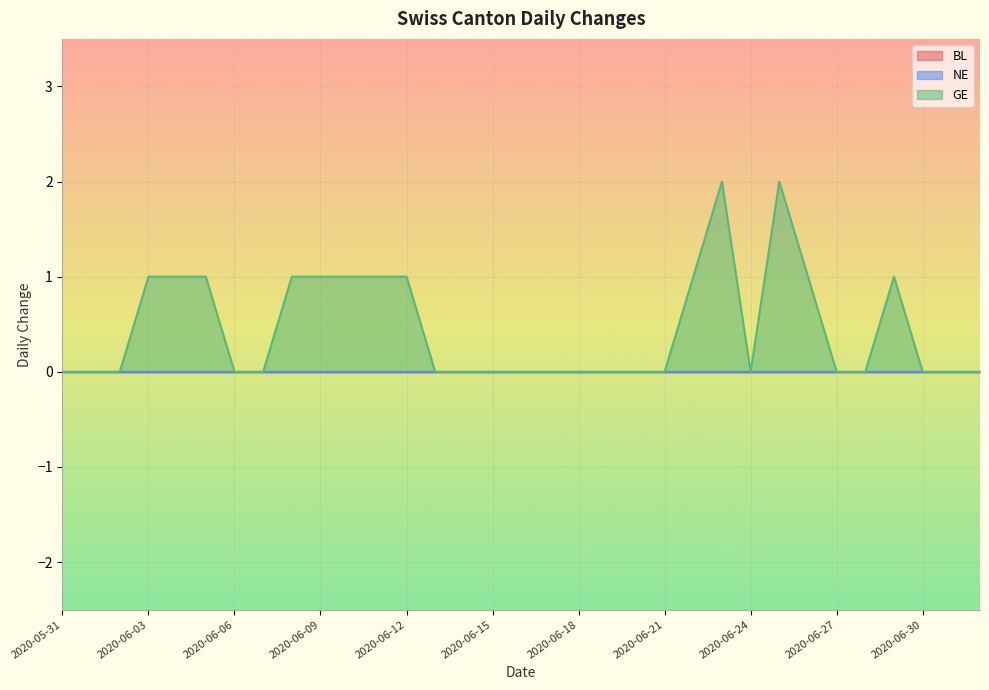

What is the label of the 7th point from the left?

2020-06-06